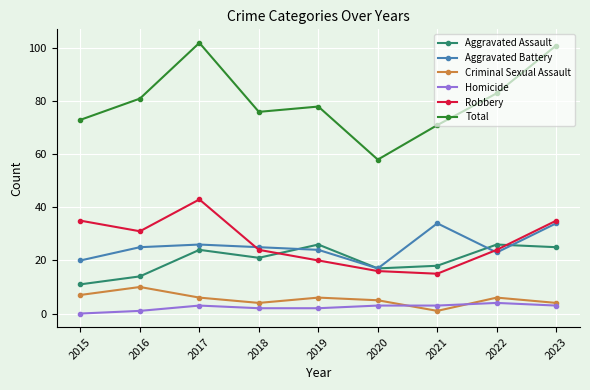

Rank the series at 2022 from highest to lowest value.

Total, Aggravated Assault, Robbery, Aggravated Battery, Criminal Sexual Assault, Homicide